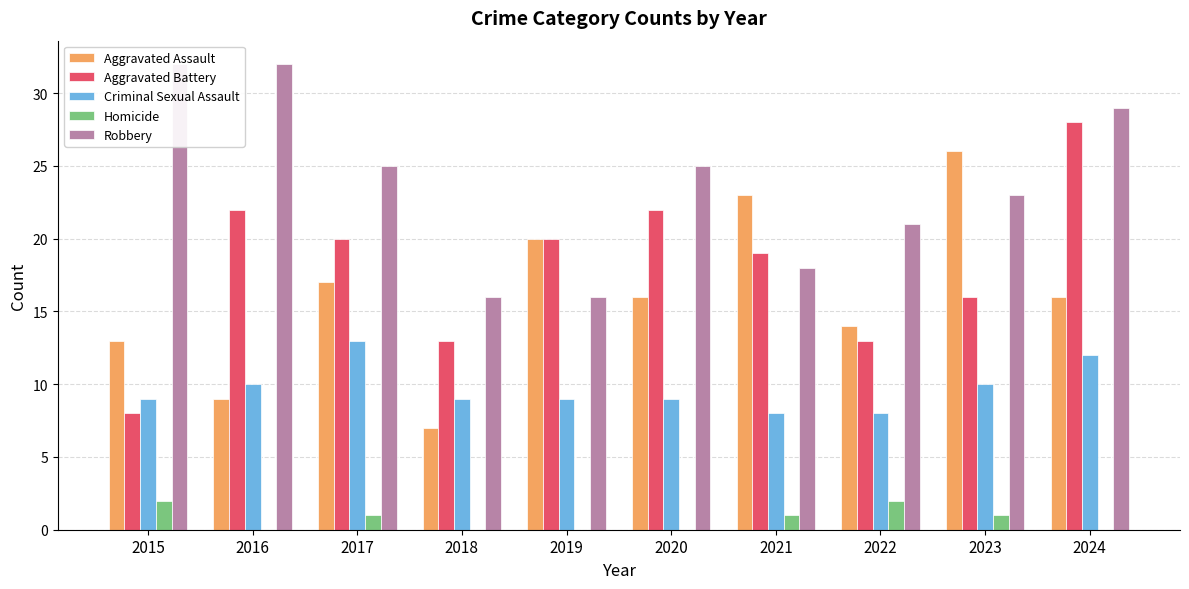

What is the difference between the highest and lowest values at 2024?

29